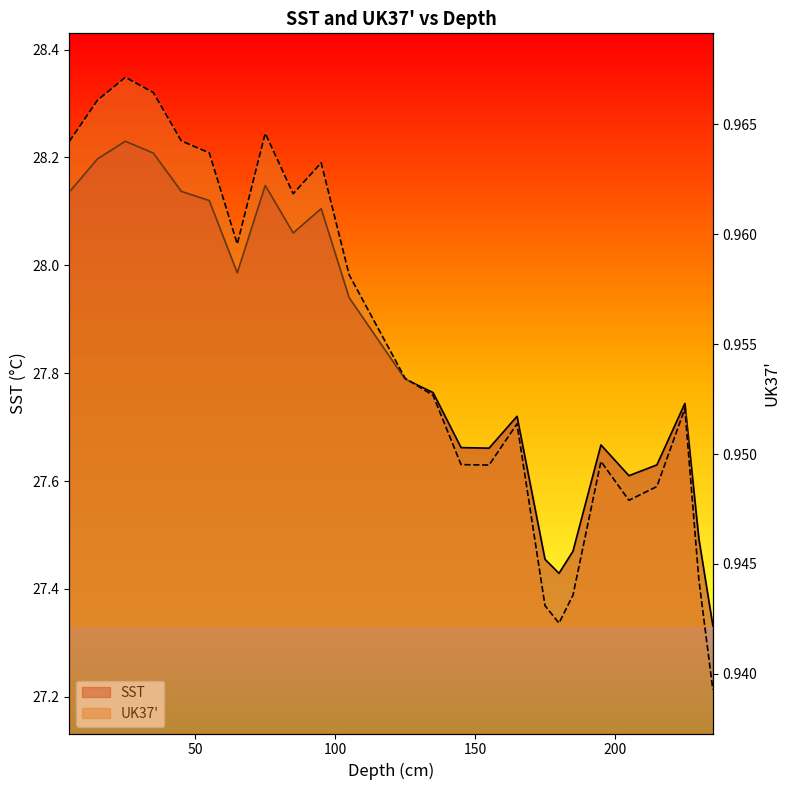

What value does the SST series have at 95?

28.1